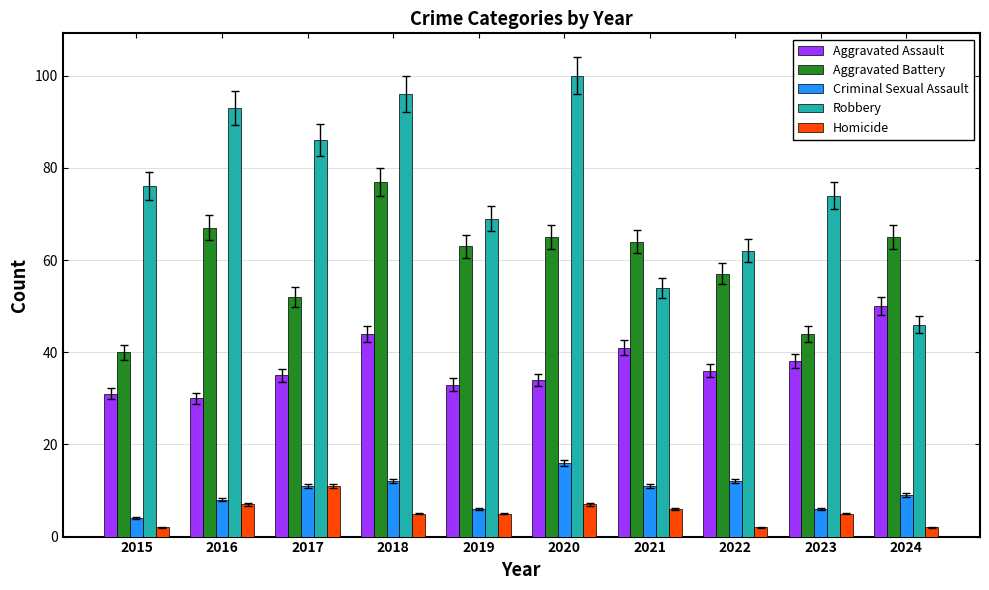

Which series changed the most between 2020 and 2023?

Robbery